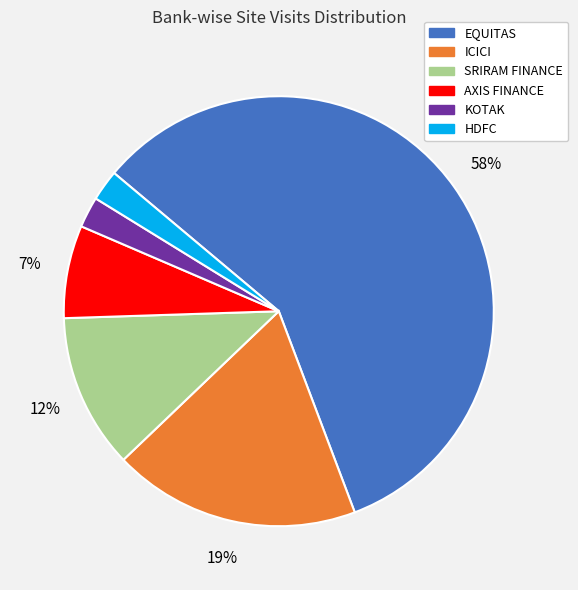

To the nearest percent, what percentage of the pie is ICICI?

19%